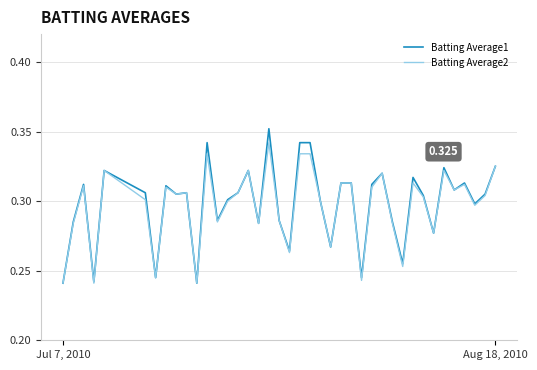

What is the value of the Batting Average1 point at the 39th from the left?

0.3